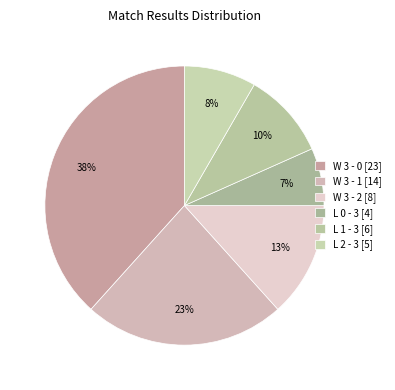

Does L 2 - 3 represent more than half of the total?

No